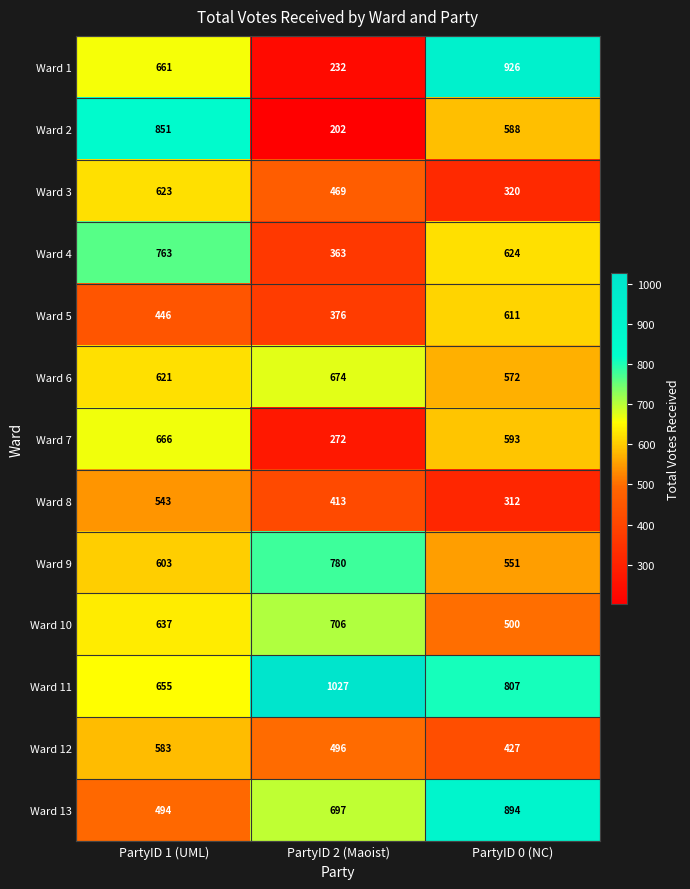

What is the total value across all series at PartyID 2 (Maoist)?

6707